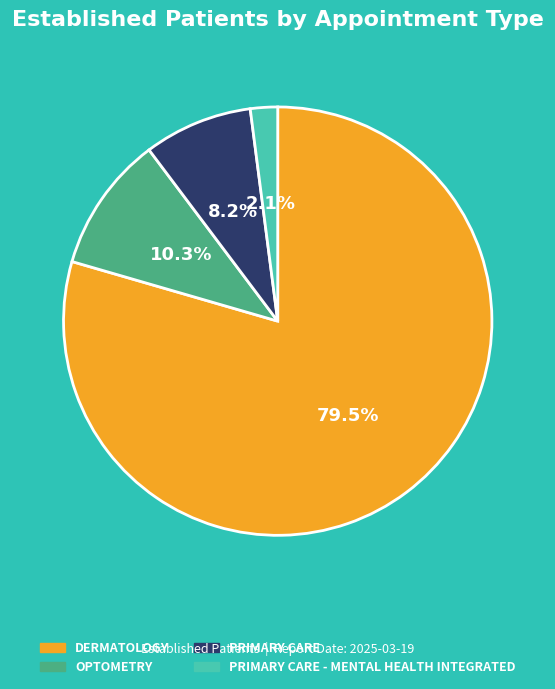

To the nearest percent, what percentage of the pie is OPTOMETRY?

10%